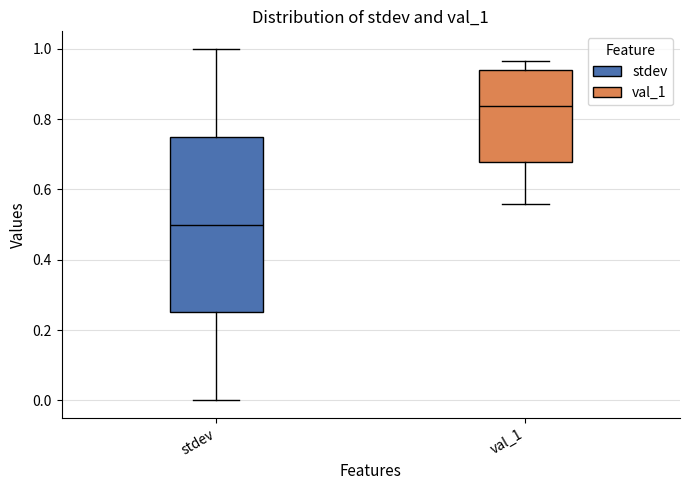

Reading left to right, read every box against the y-axis: the position of its median line, the range the box covers, and the ends of its whiskers. The values are not printed on the chart, so give them approximately, as read against the axis.

stdev: median 0.50, box 0.26 to 0.76, whiskers 0.00 to 1.00
val_1: median 0.84, box 0.68 to 0.94, whiskers 0.56 to 0.96